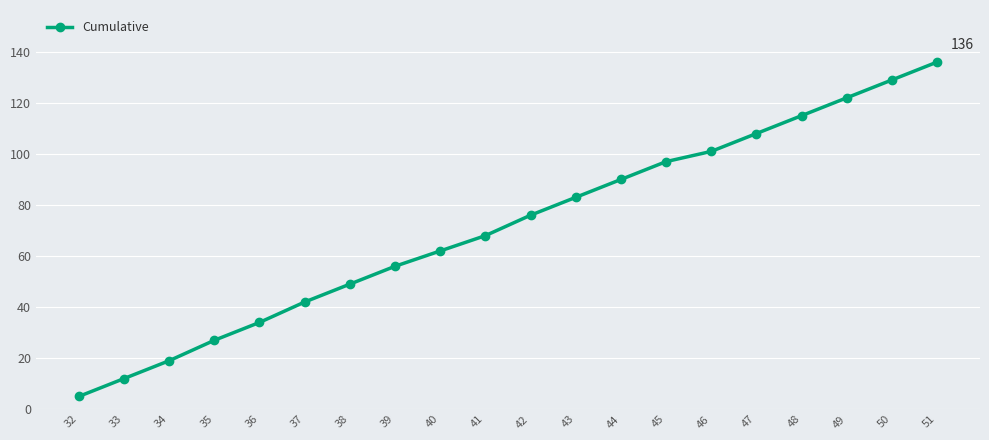

Does the chart display data point markers on the line(s)?

Yes